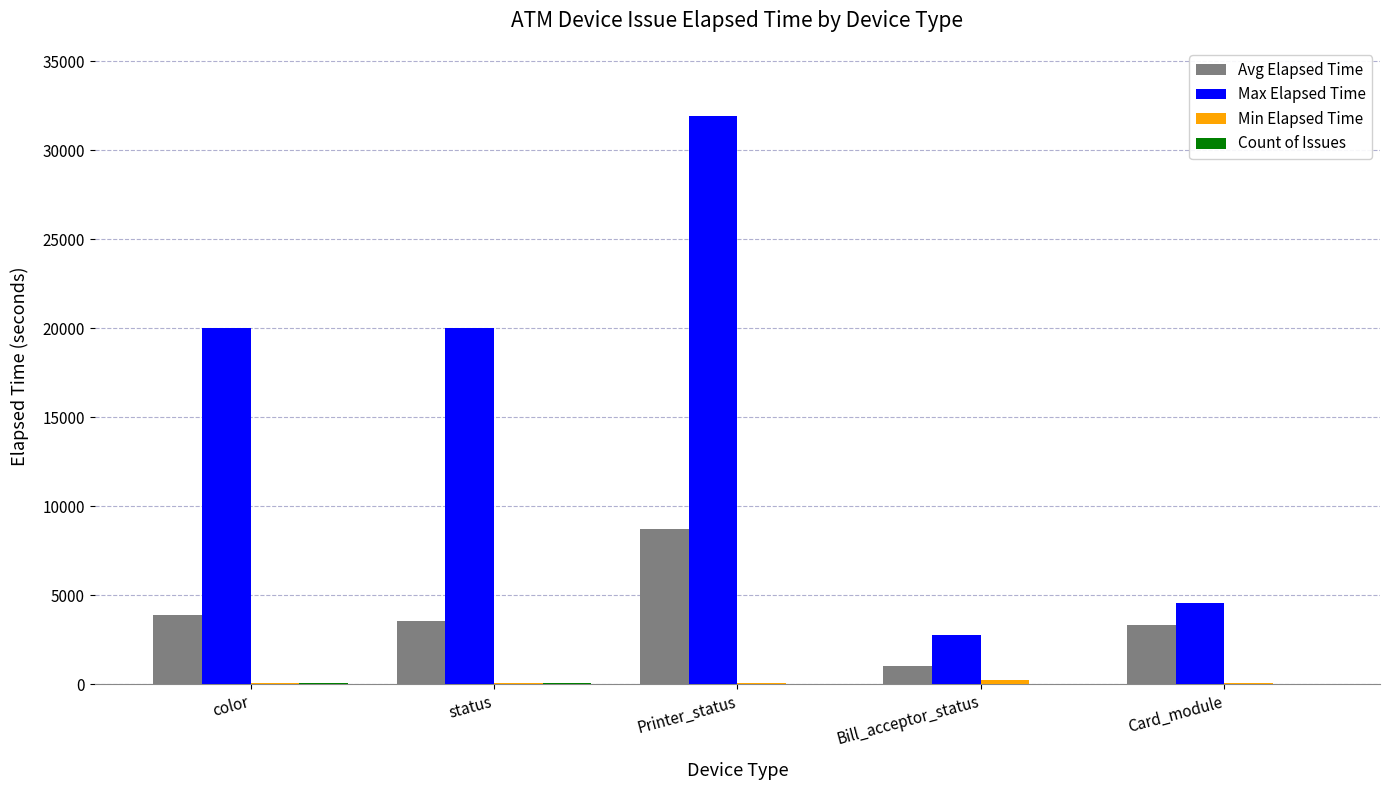

Which series has the widest spread of values?

Max Elapsed Time